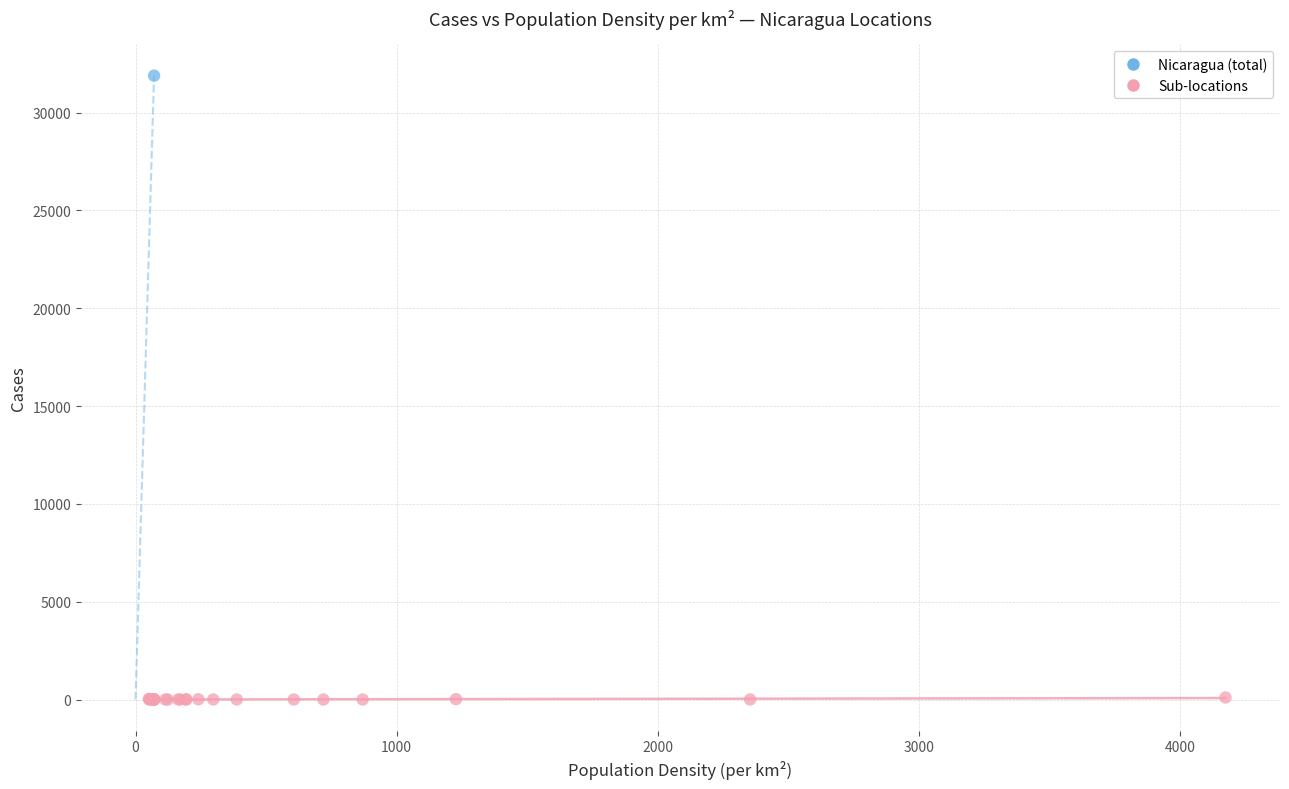

What are all the series names shown in the legend?

Nicaragua (total), Sub-locations